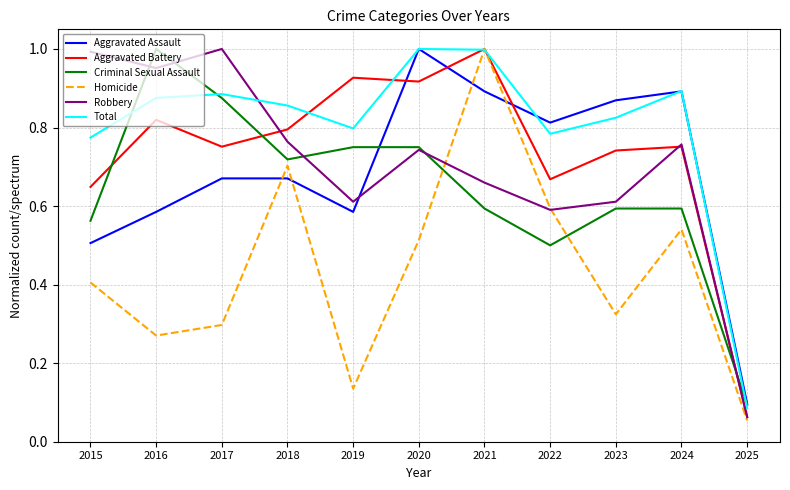

At which category does Aggravated Battery reach its first local peak?

2016